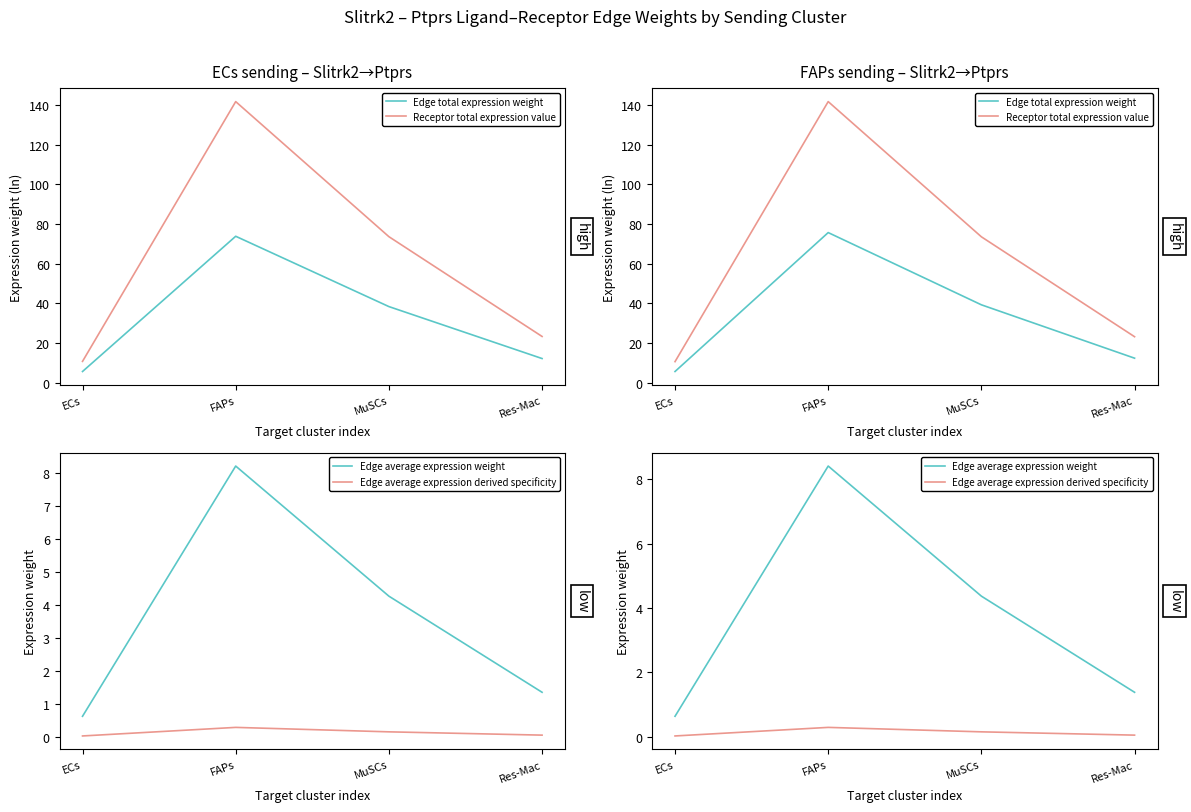

What is the difference between the highest and lowest values at Res-Mac?

23.2